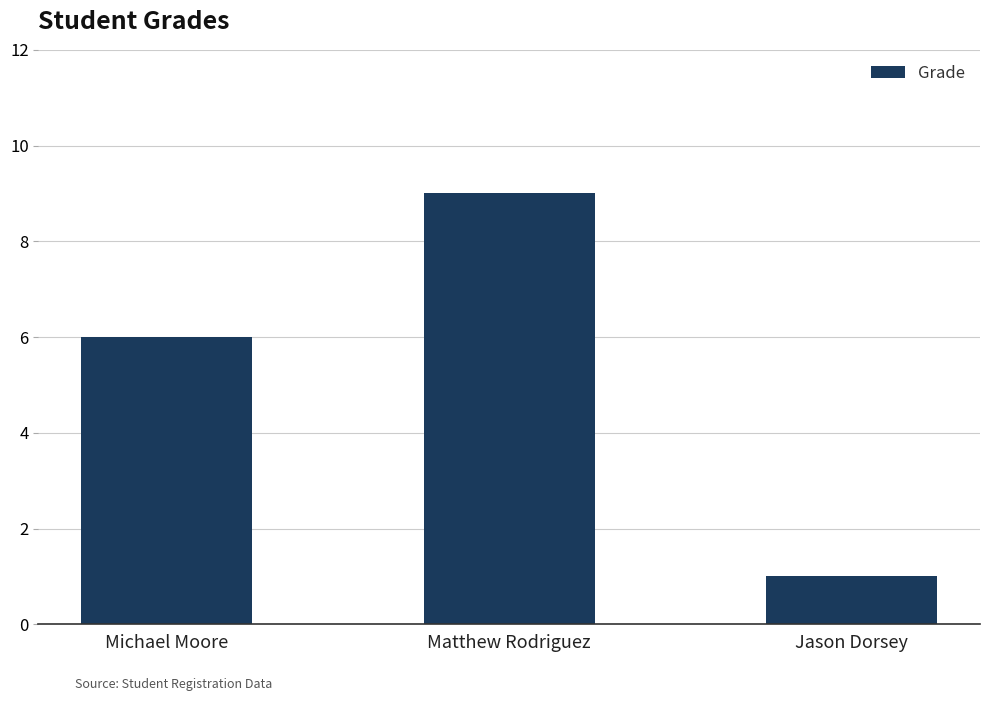

Where is the data nearest to the value 5?

Michael Moore